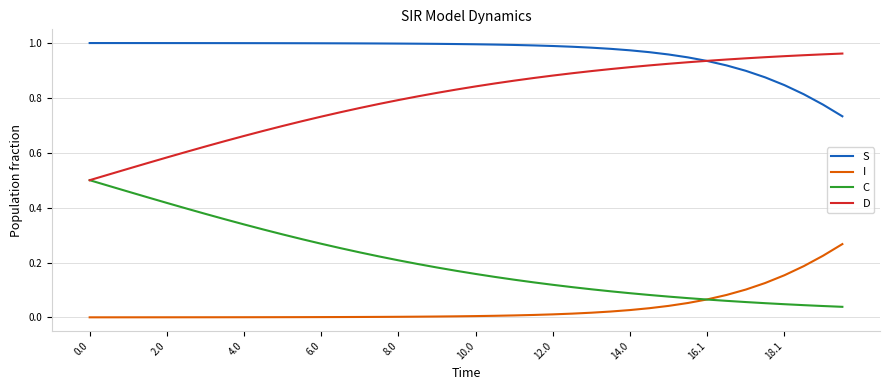

Rank the series by their average value, from lowest to highest.

I, C, D, S